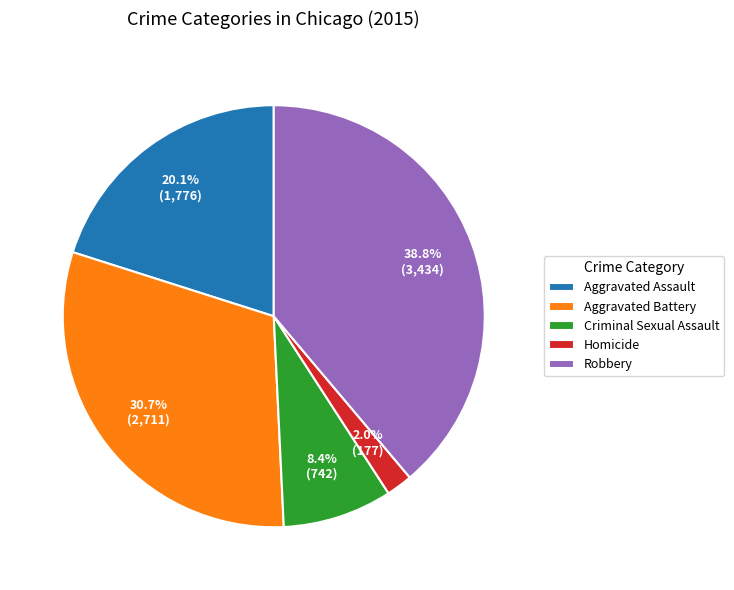

To the nearest percent, what portion does Aggravated Battery represent?

31%